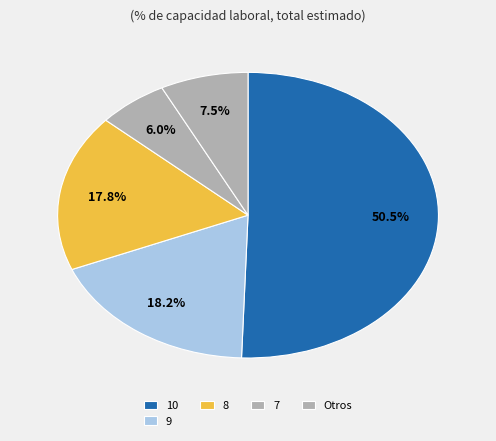

Count the number of slices in the pie.

5